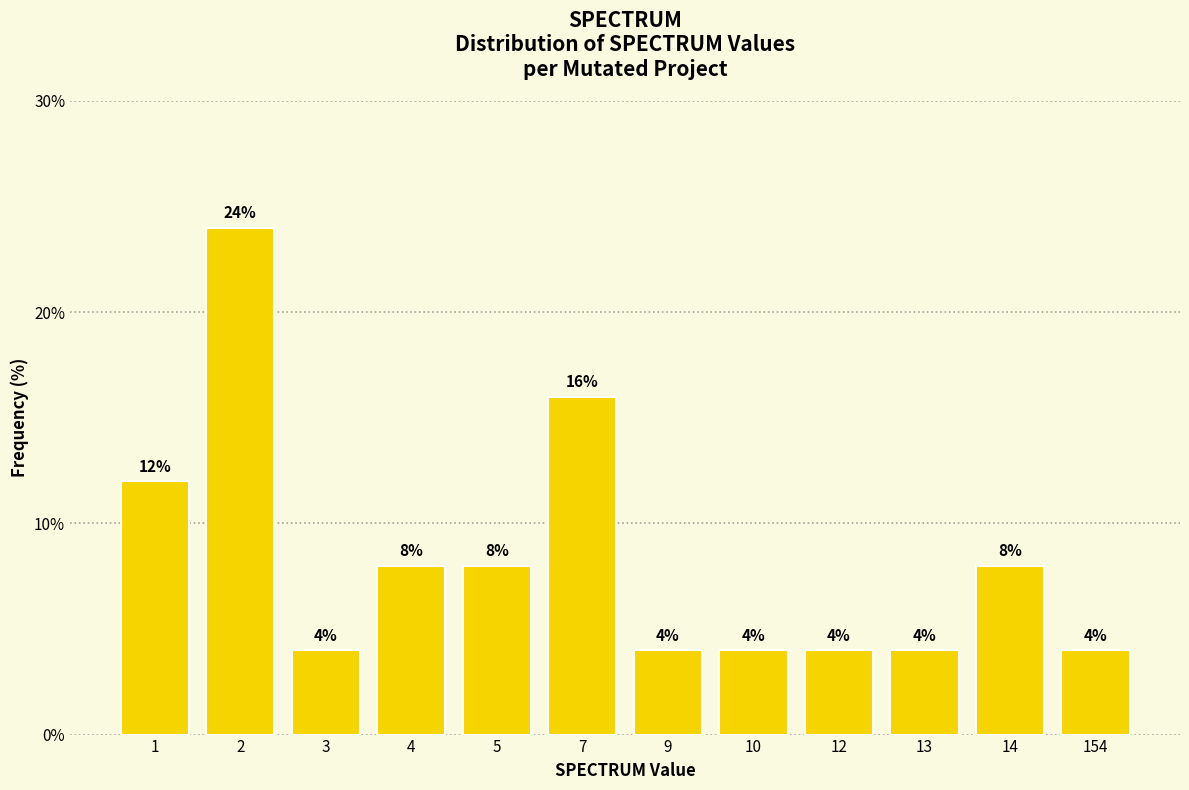

Reading left to right, extract all data points from this chart.

1=12	2=24	3=4	4=8	5=8	7=16	9=4	10=4	12=4	13=4	14=8	154=4